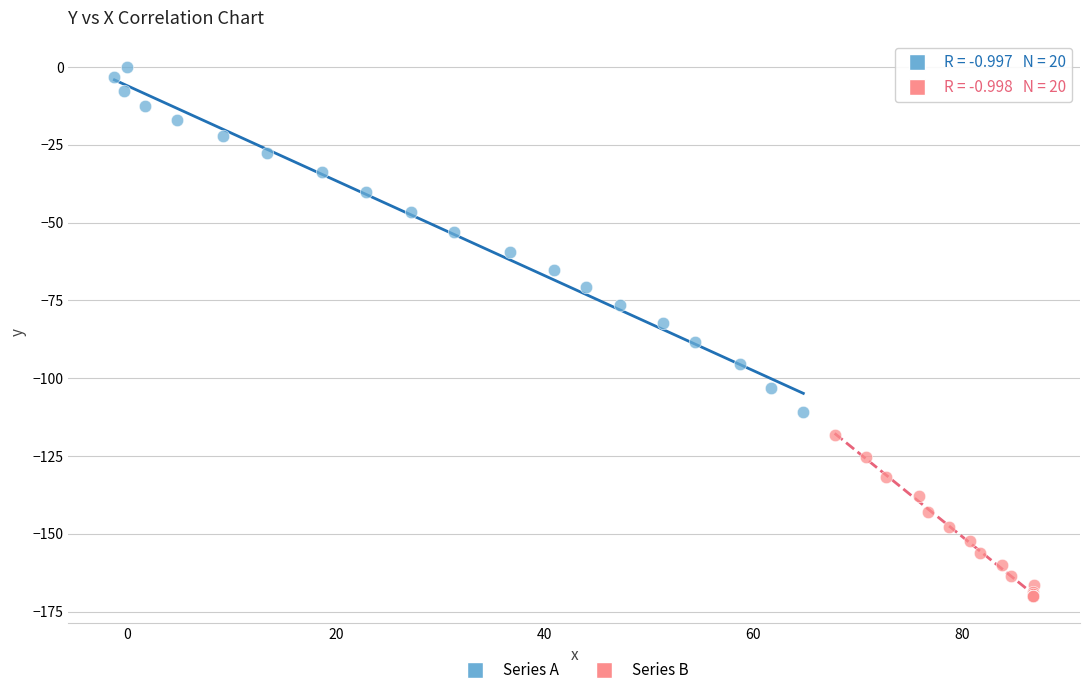

Which series contains the lowest Y value?

Series B